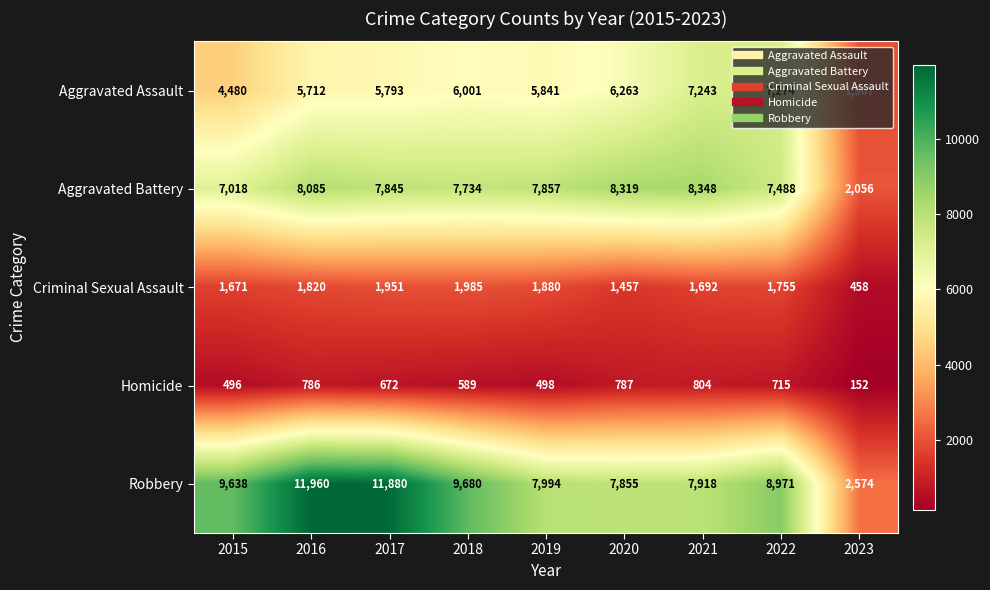

What value does the Robbery series have at 2020?

7855